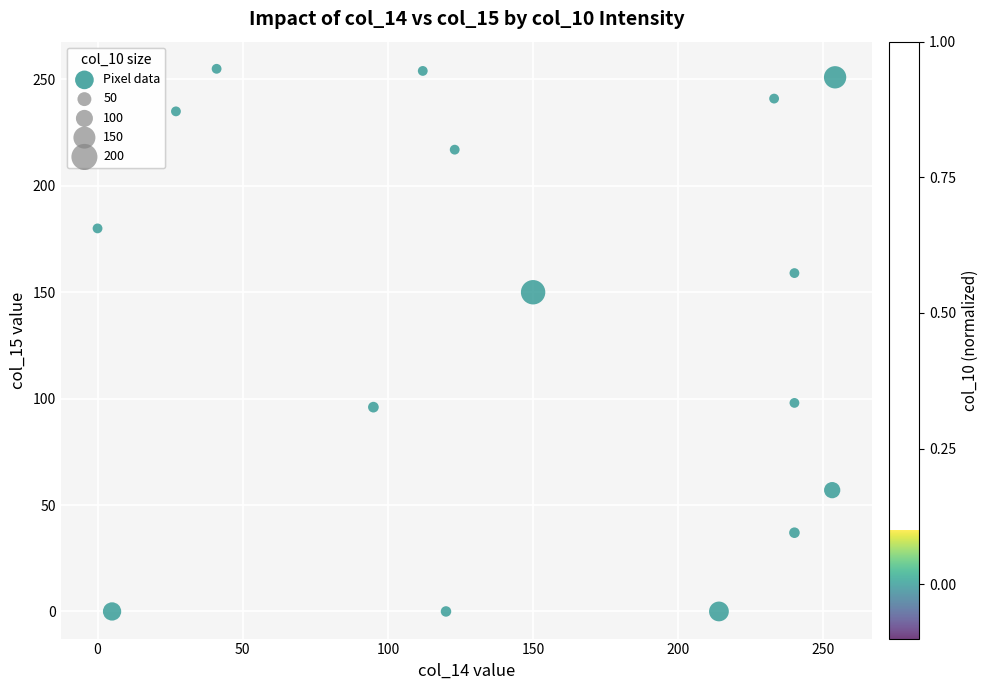

What is the range of Y values (max minus min)?

255